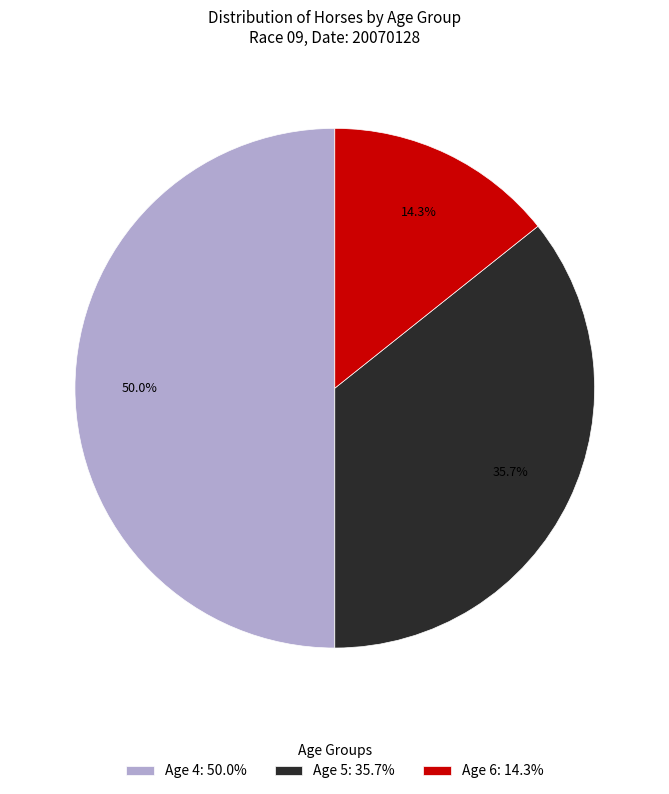

To the nearest percent, what portion does Age 4 represent?

50%